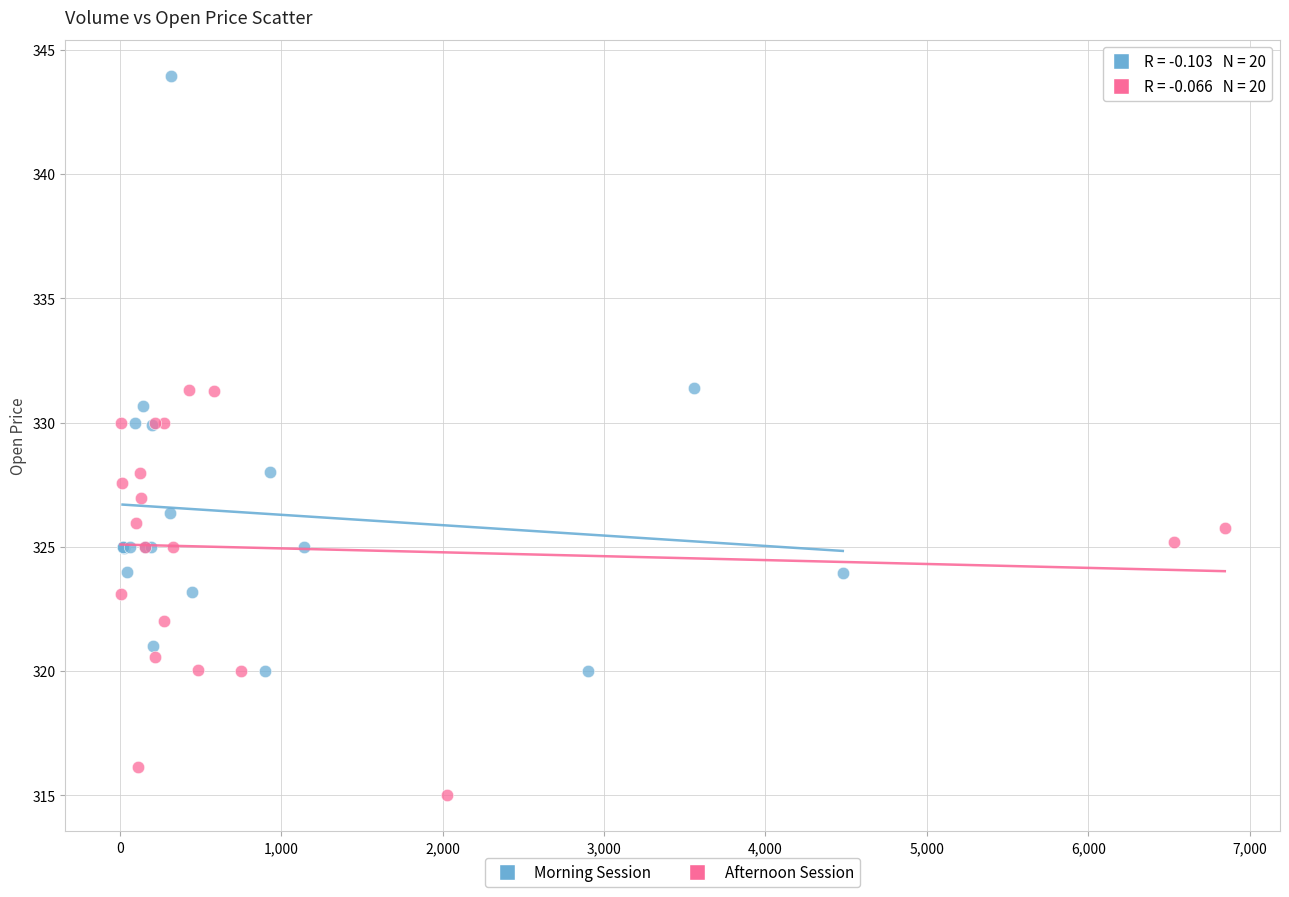

Which series contains the highest Y value?

Morning Session